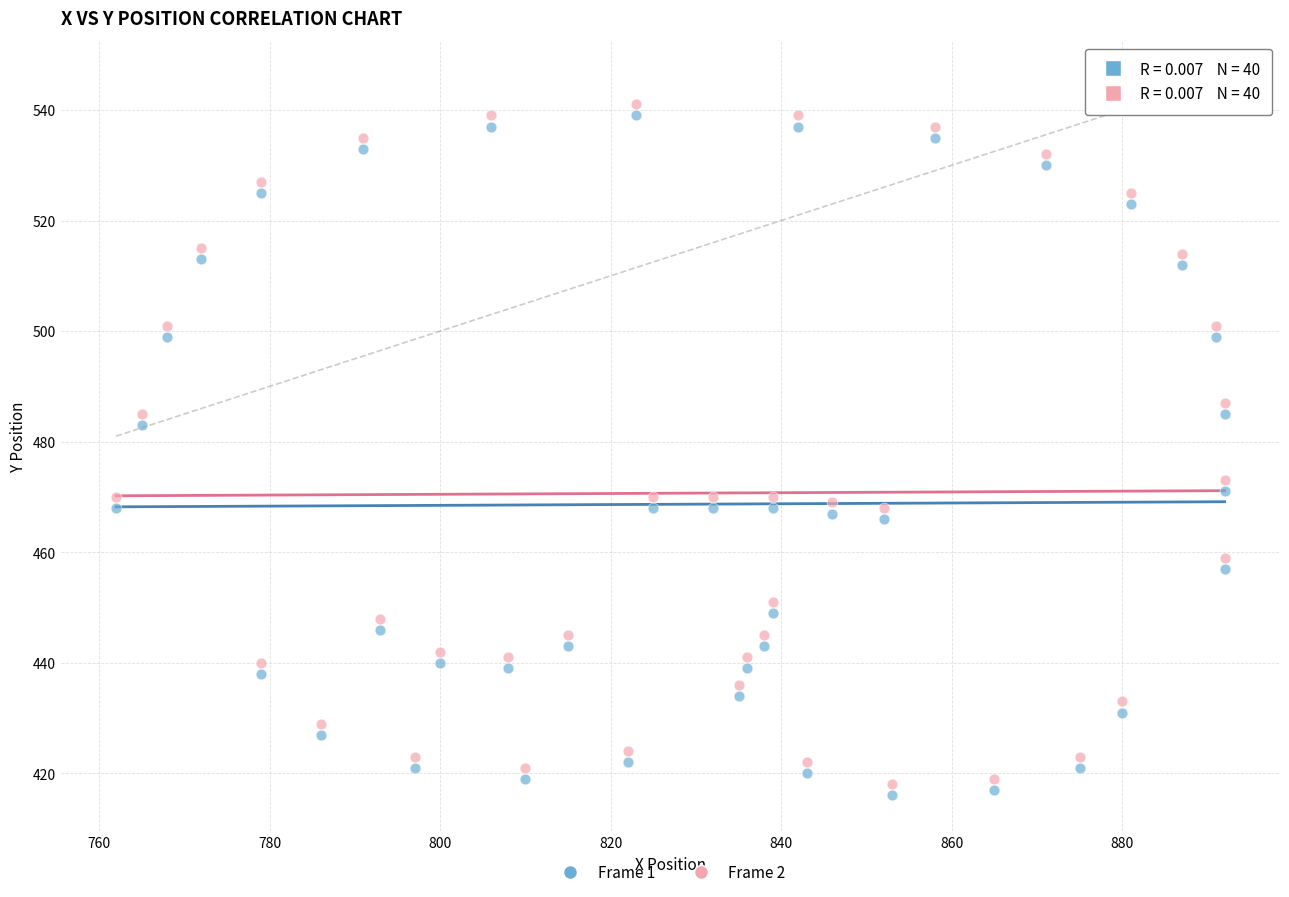

Which series reaches the minimum Y coordinate?

Frame 1